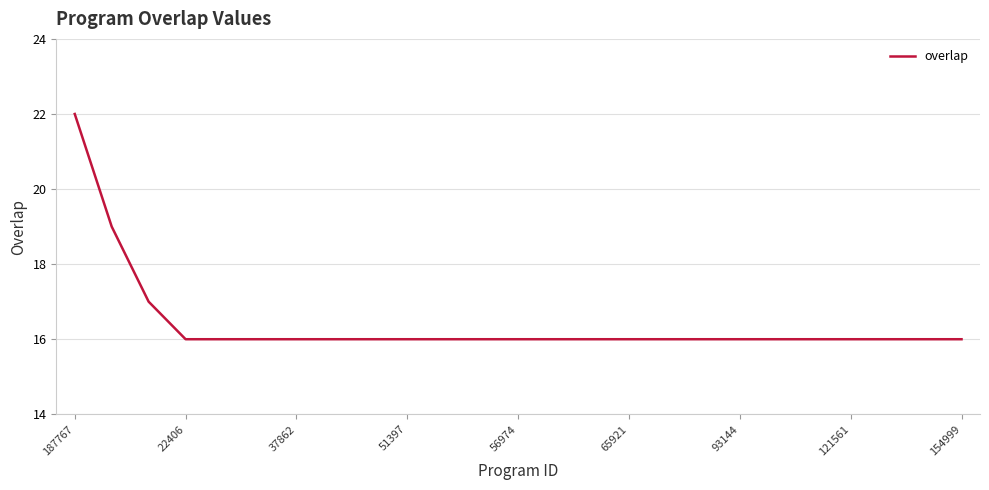

What is the smallest value displayed?

16